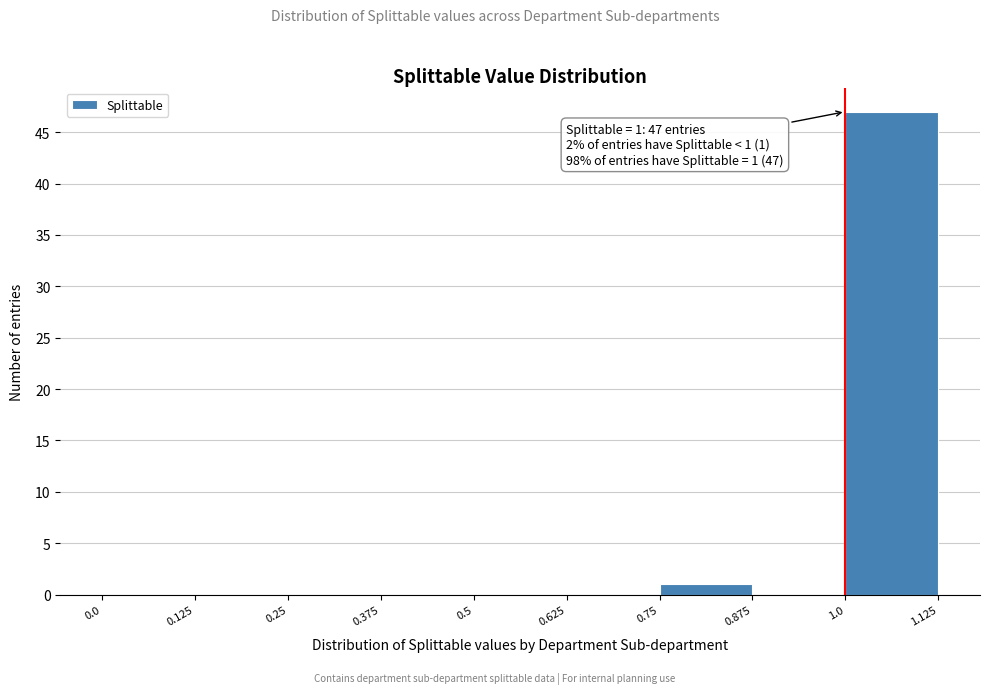

Over which range of the x-axis is the bar tallest?

1.0 to 1.125